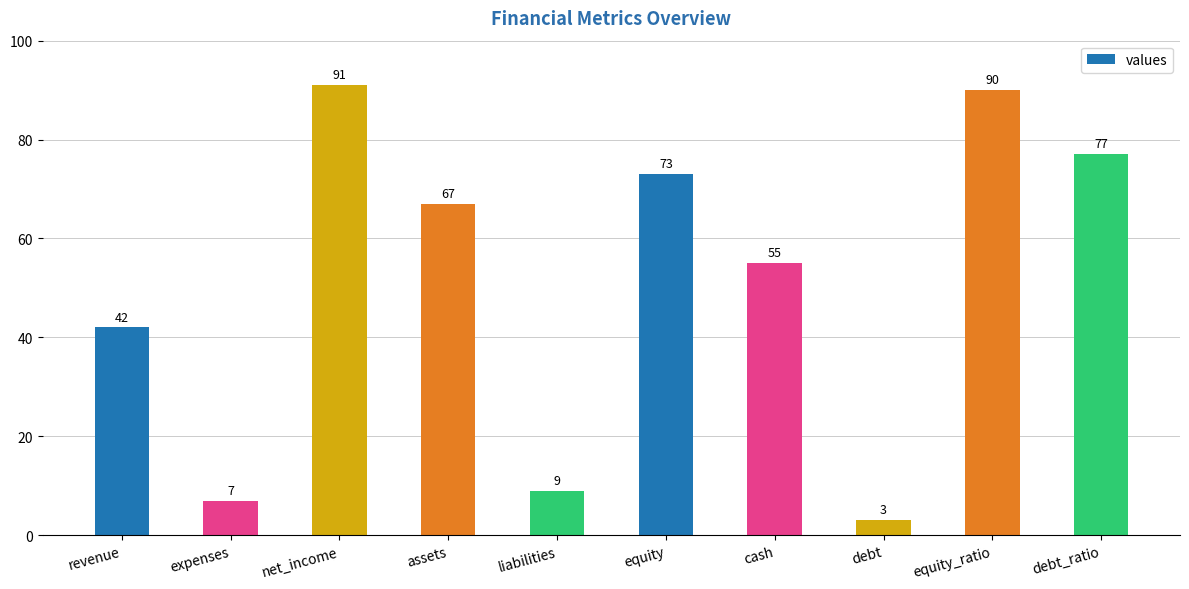

At which category does the chart reach its minimum across all series?

debt